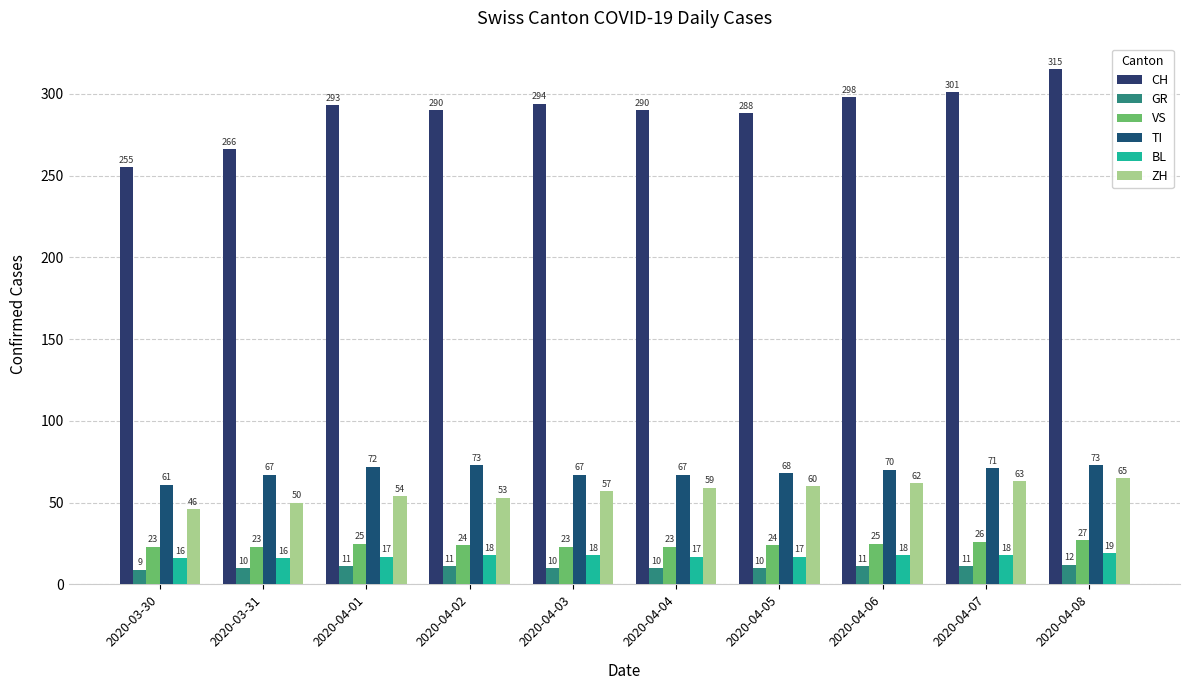

How many series are shown in this chart?

6